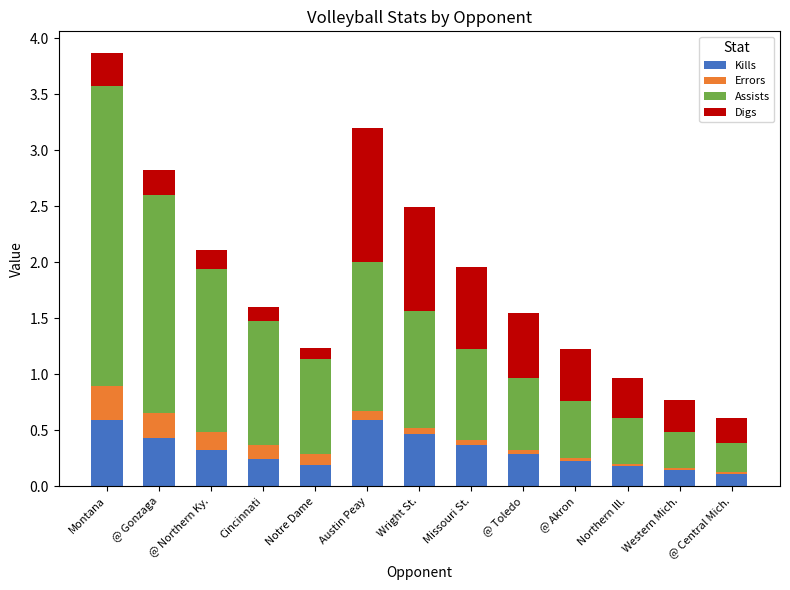

At which category is the sum across all series the highest?

Montana